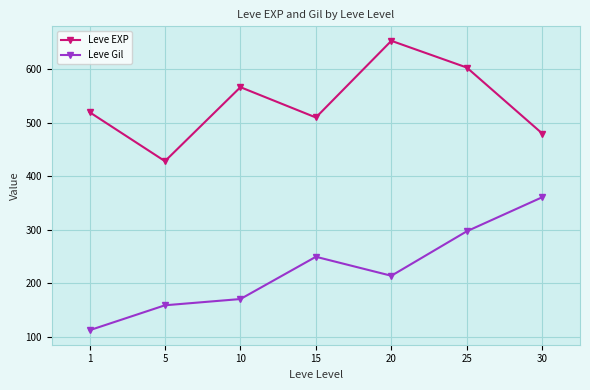

The value of Leve Gil at 10 is 170.7. True or false?

True